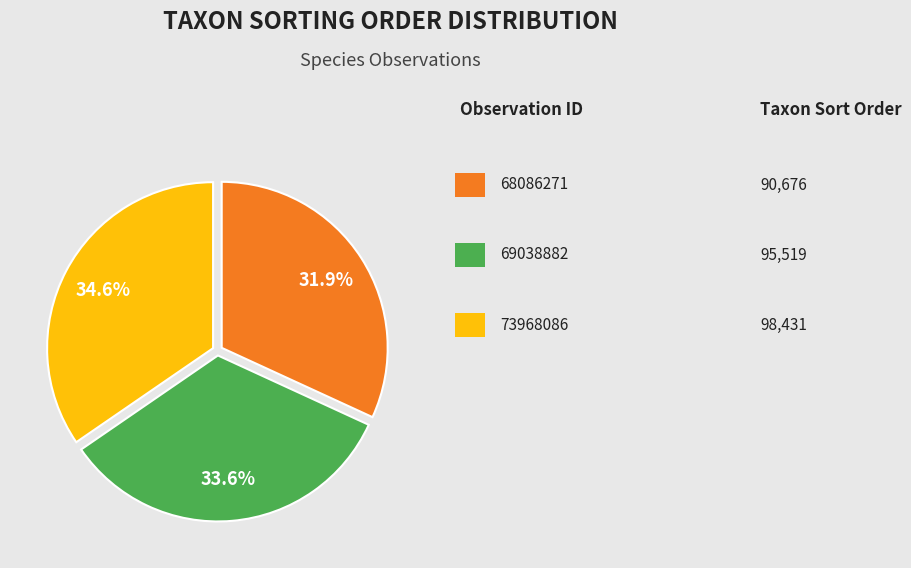

Does any single category account for the majority?

No